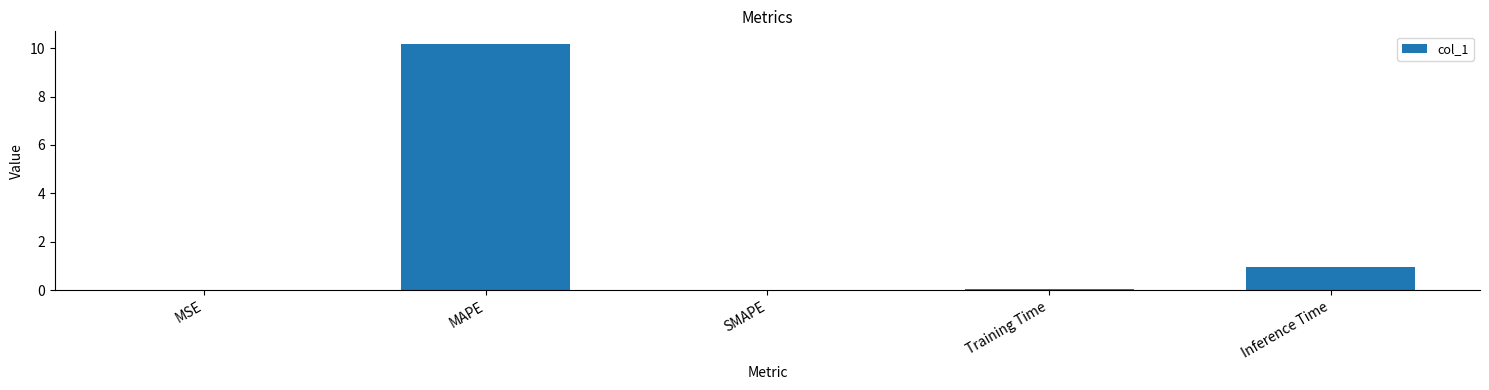

Does the chart contain stacked bars?

No